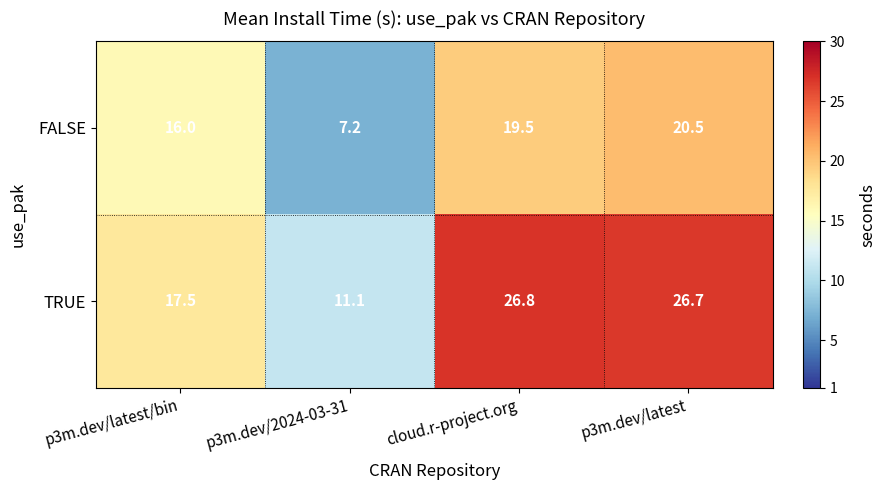

What is the minimum value shown in the chart?

7.2